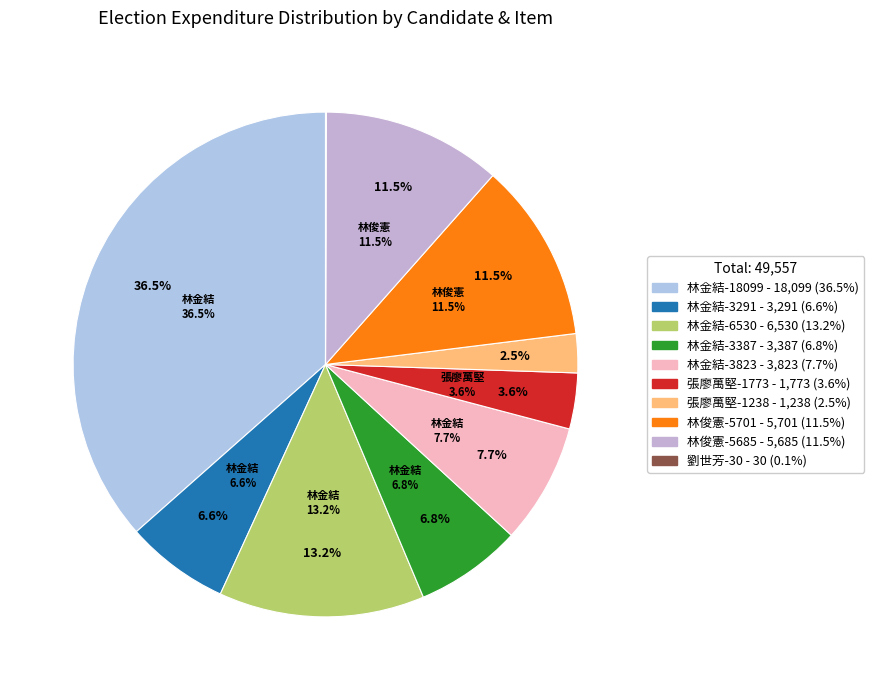

What is the smallest slice in the pie chart?

雜支支出(劉世芳-30)